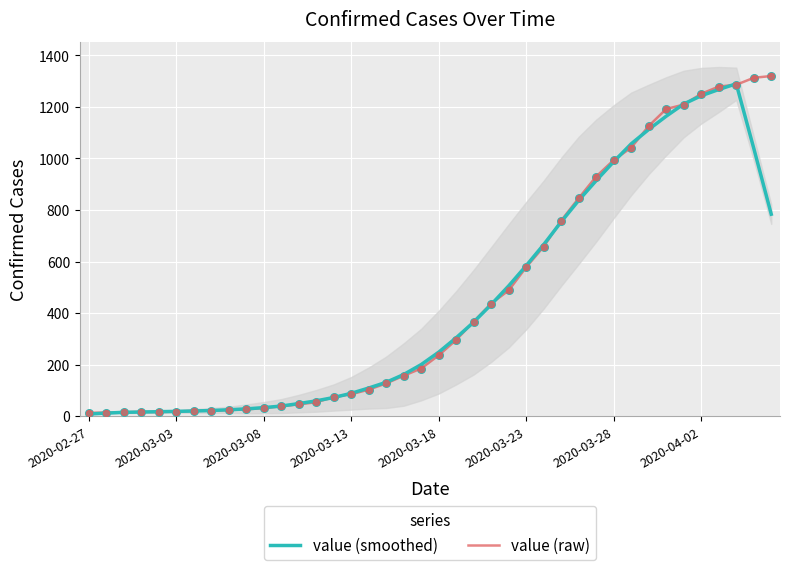

Which series contains the lowest Y value?

value (smoothed)